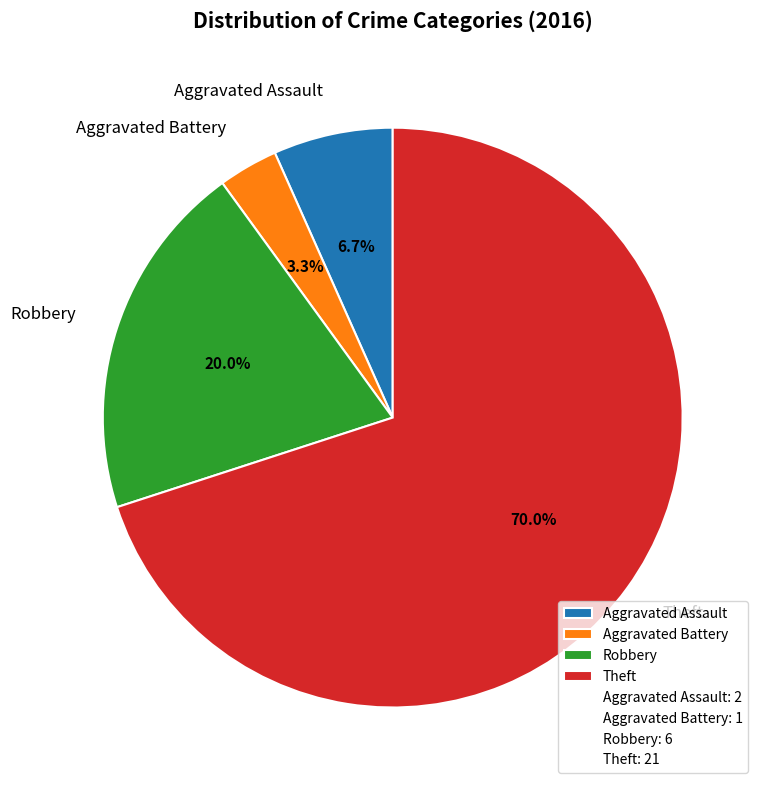

What percentage is the Aggravated Battery slice, to the nearest percent?

3%